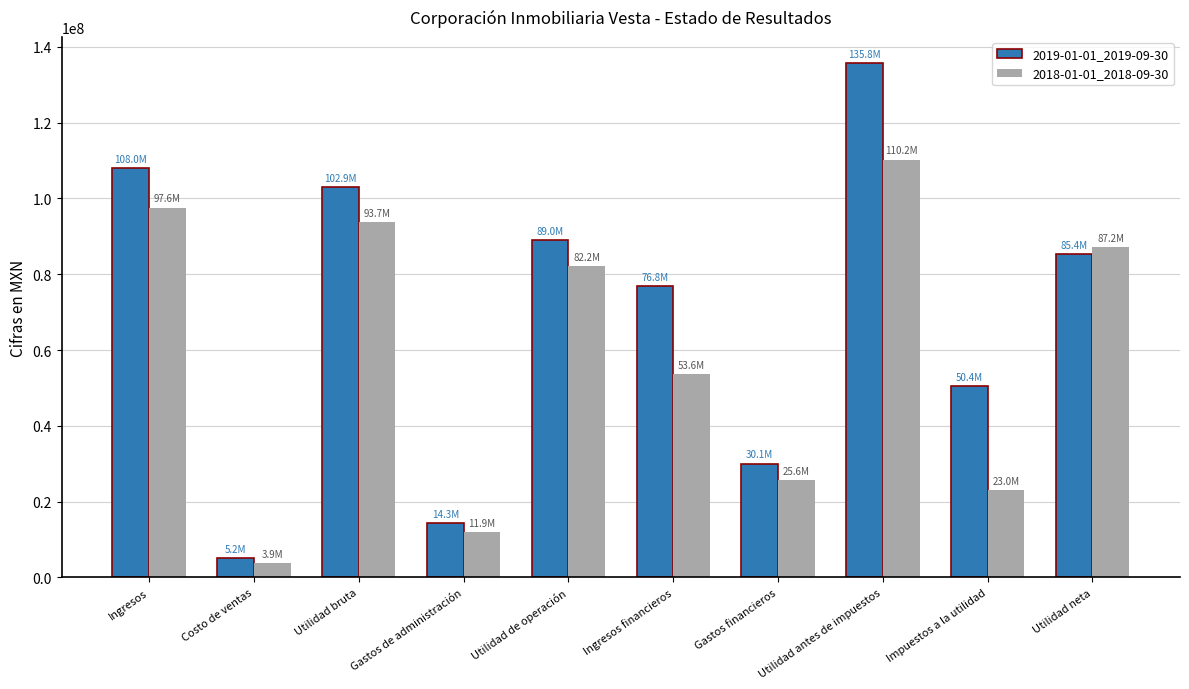

Is the value of 2019-01-01_2019-09-30 at Ingresos financieros greater than the value of 2018-01-01_2018-09-30 at Gastos financieros?

Yes